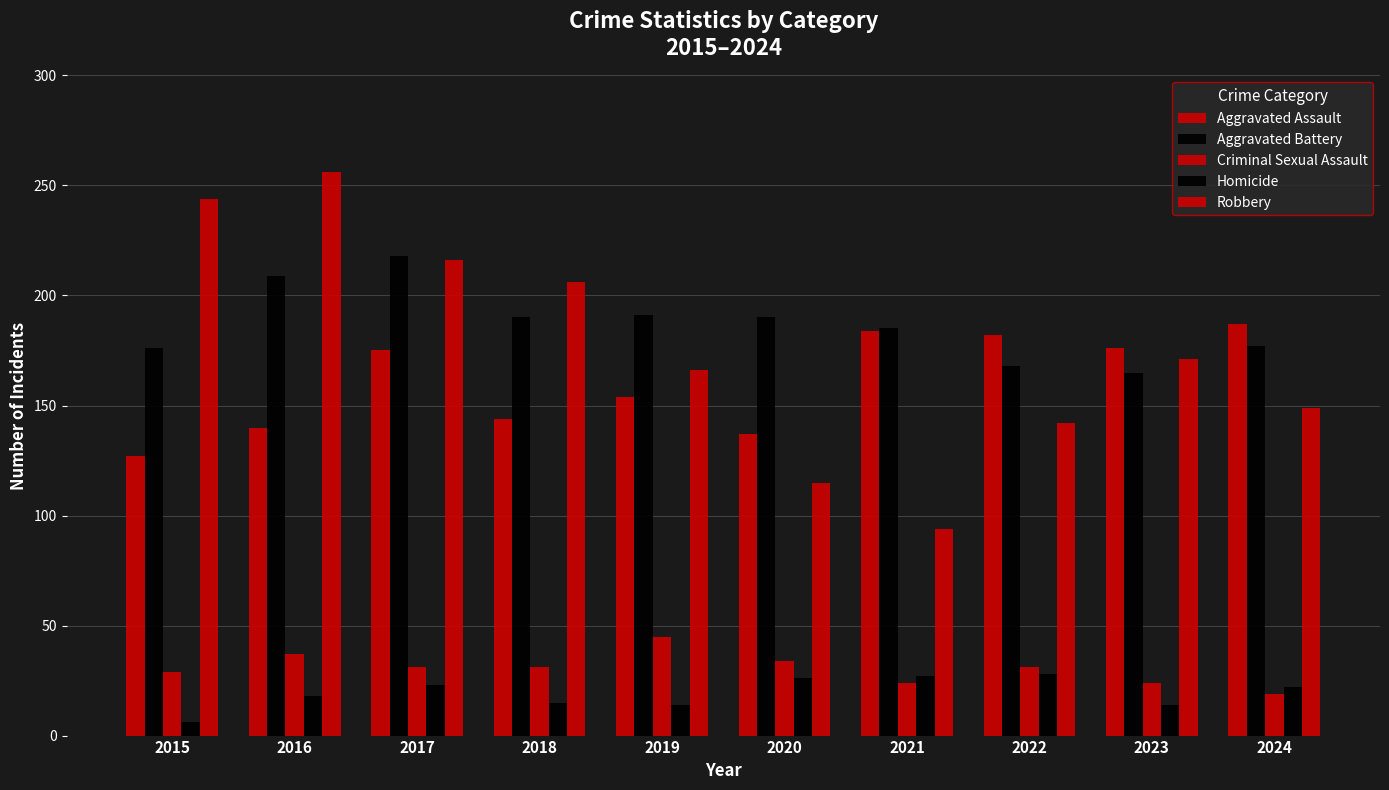

Is it true that Criminal Sexual Assault equals 31 at 2018?

True